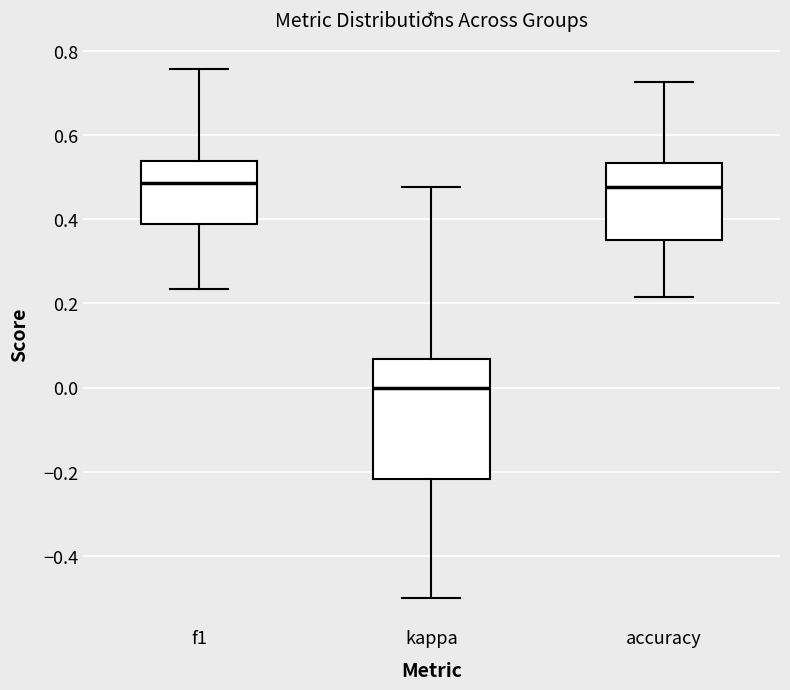

Where does the upper whisker of the box for accuracy end on the y-axis? The values are not printed on the chart, so give them approximately, as read against the axis.

0.72